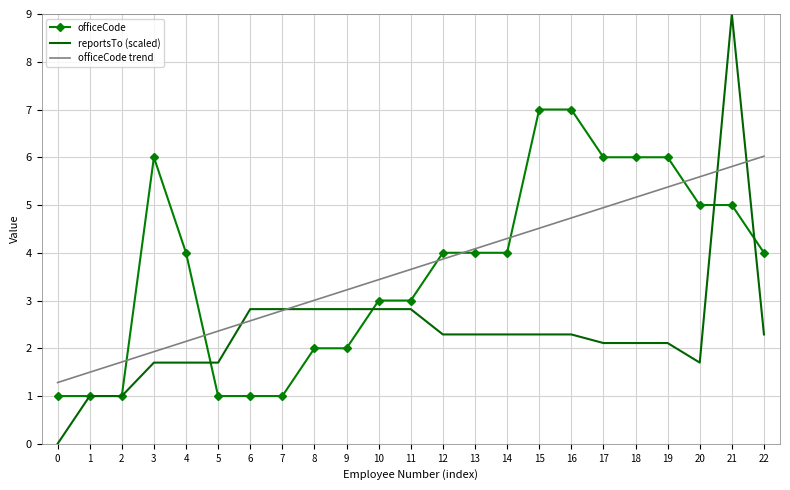

What is the greatest value displayed?

9.0